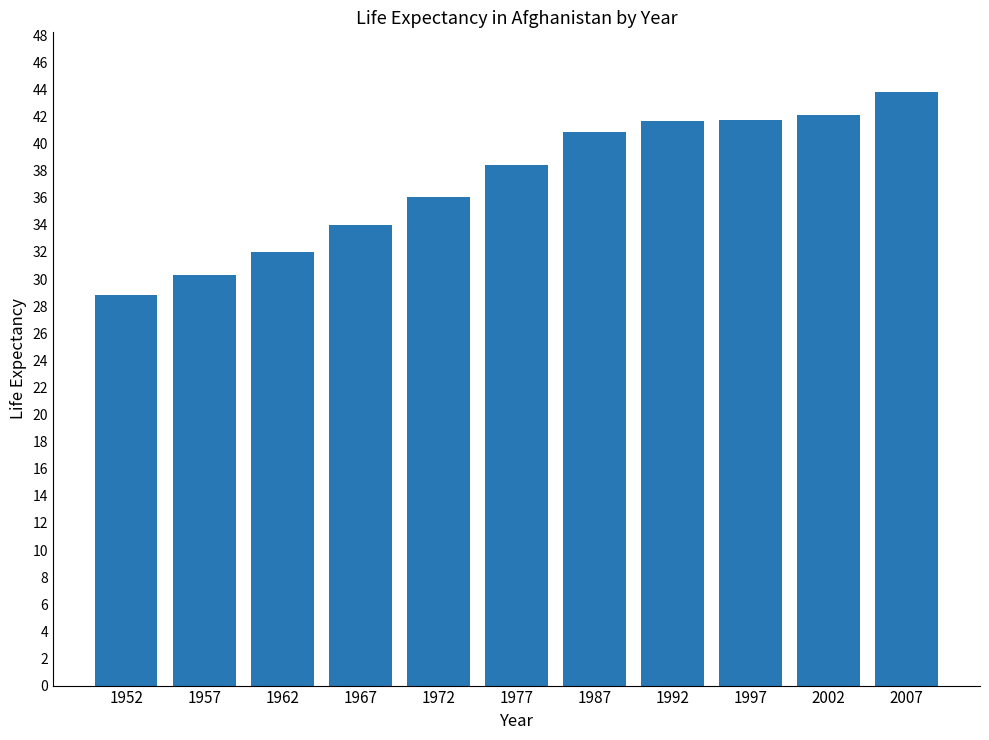

How many series are shown in this chart?

1